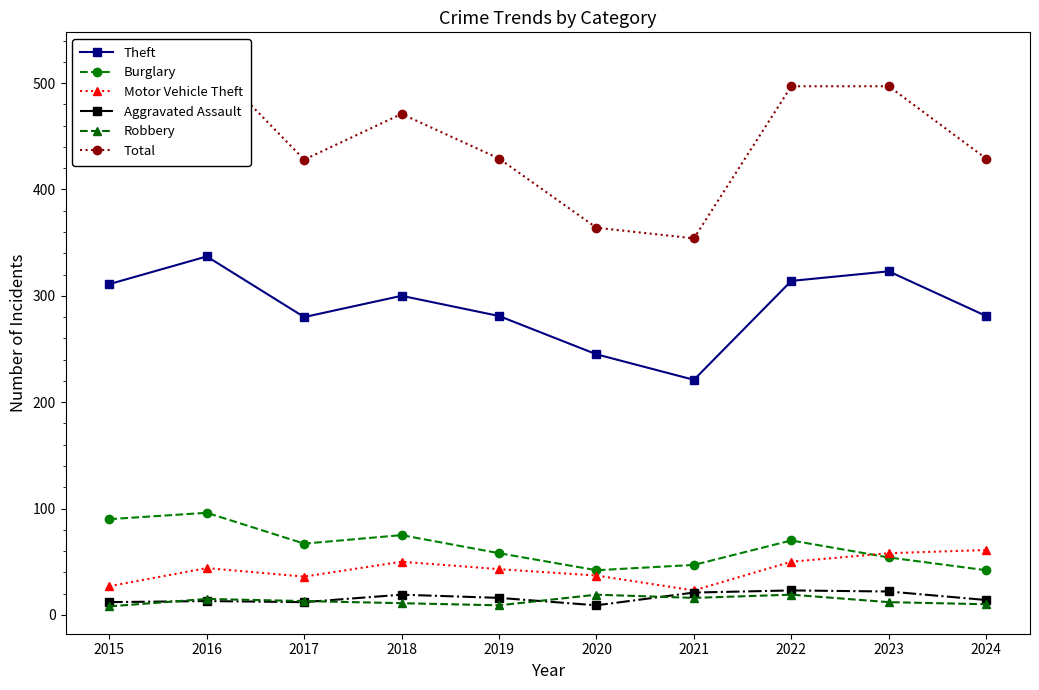

True or false: Burglary has a value of 58 at 2019.

True